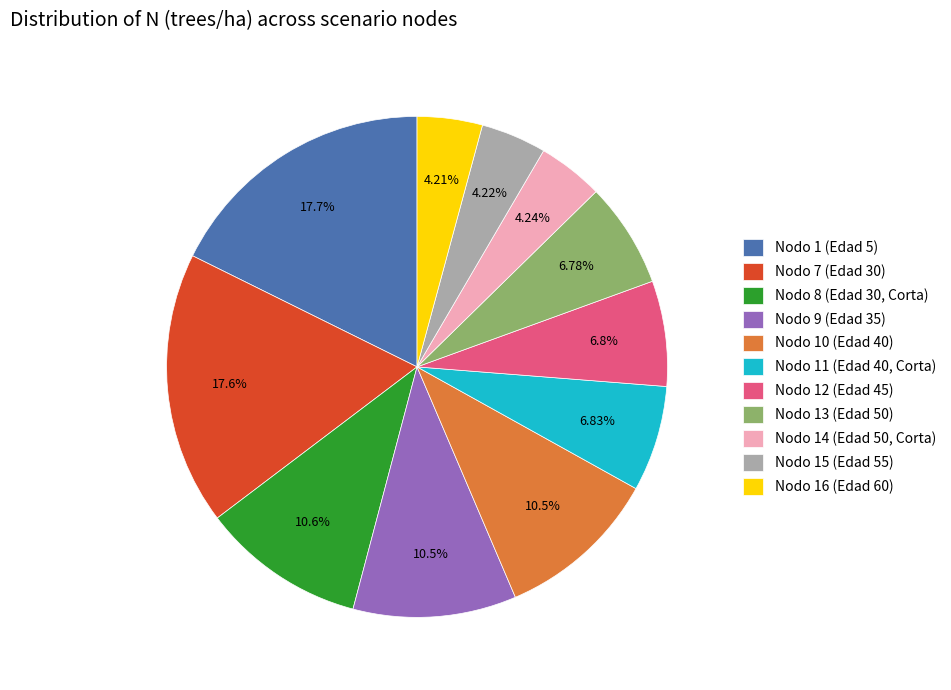

Which has a higher value, Nodo 8 (Edad 30, Corta) or Nodo 15 (Edad 55)?

Nodo 8 (Edad 30, Corta)